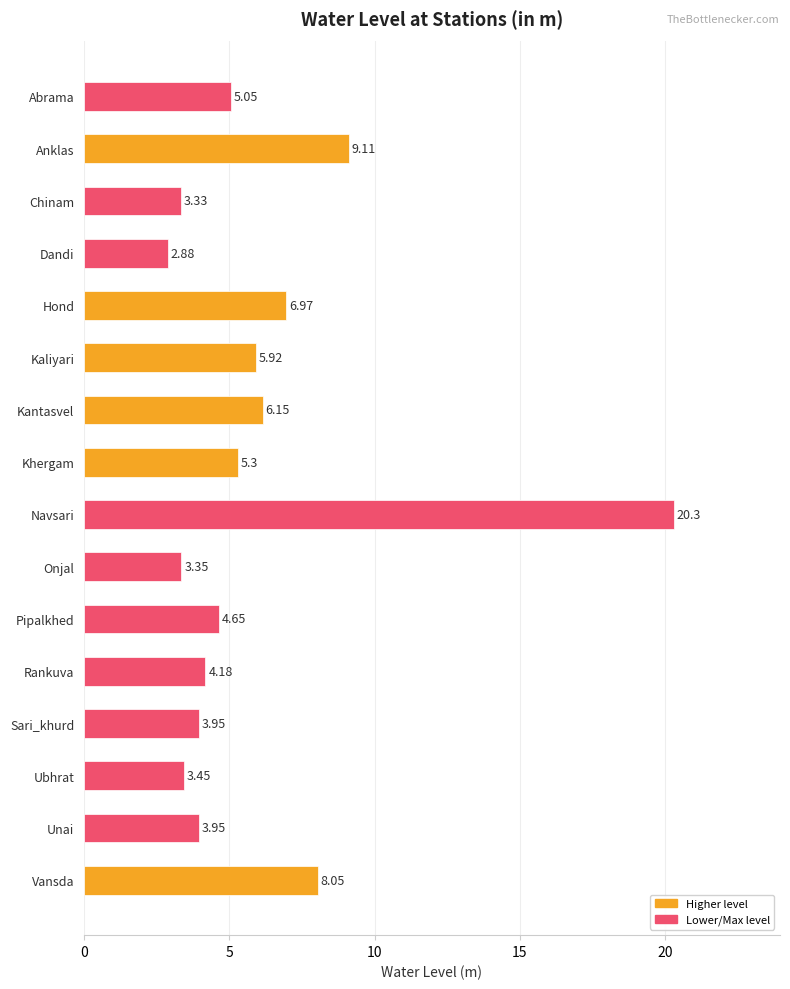

What is the average value?

6.0